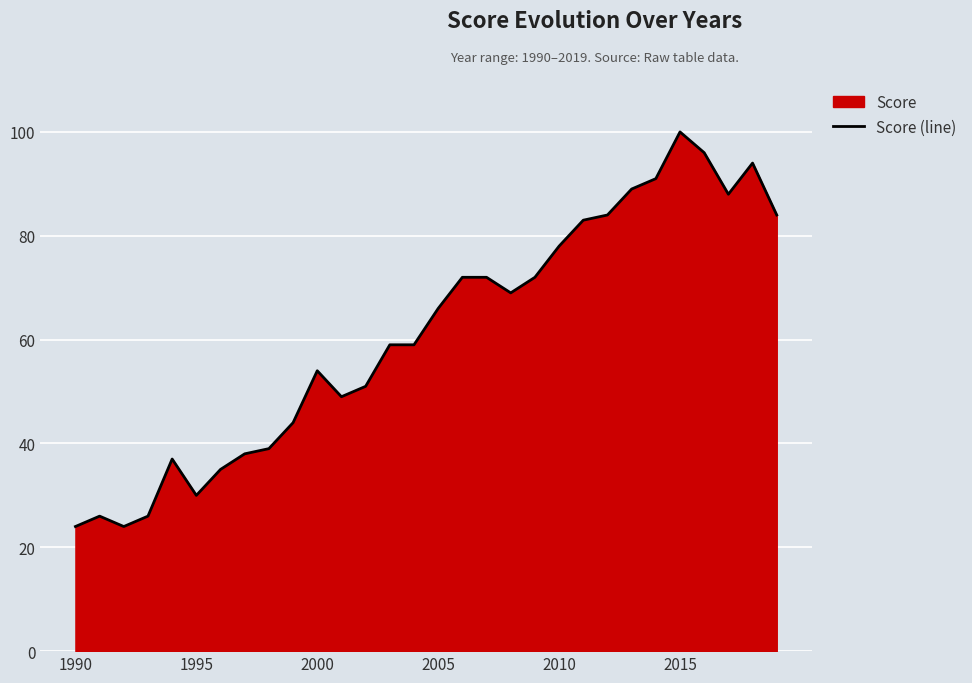

True or false: there are more than 0 points higher than both neighbors.

True